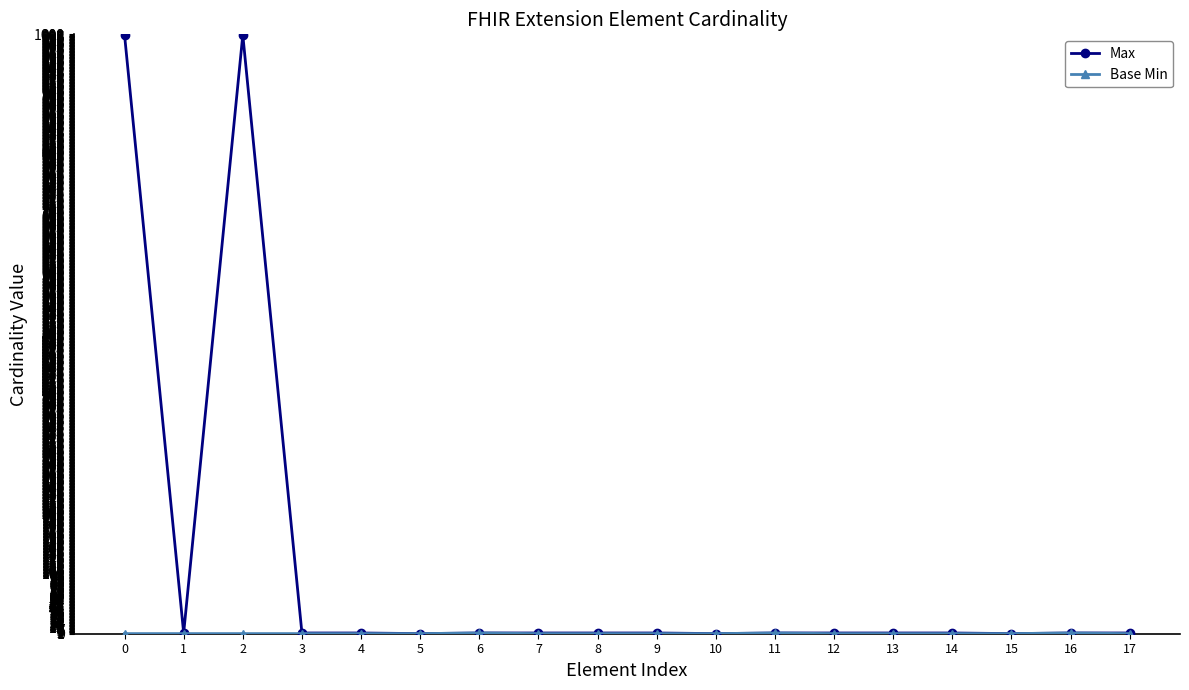

Which series changed the most between 2 and 11?

Max